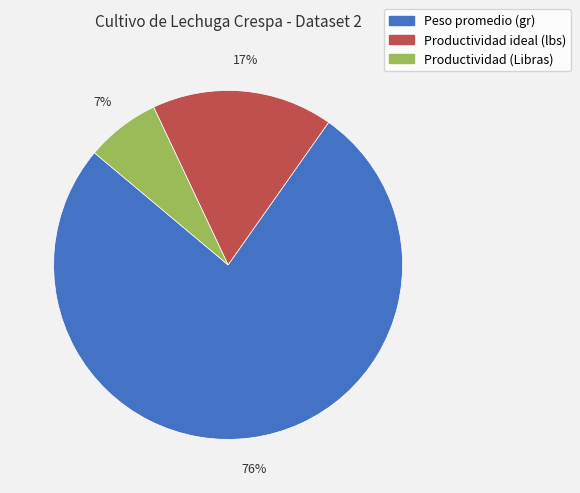

Which slice is the smallest?

Productividad (Libras)